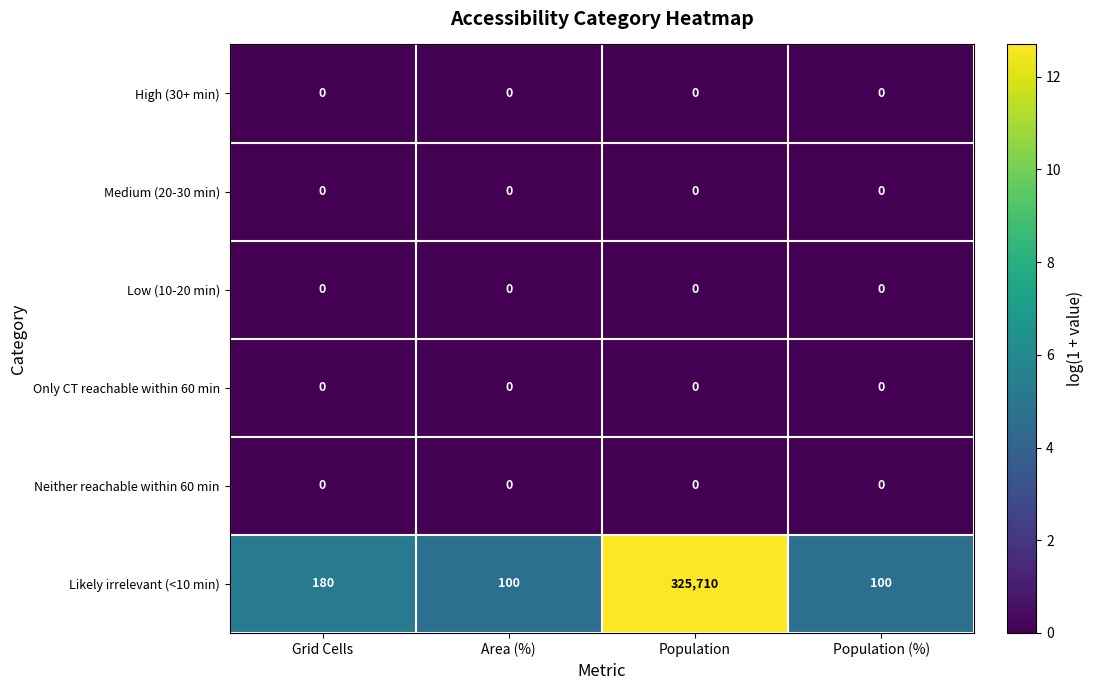

What is the maximum value shown in the chart?

325710